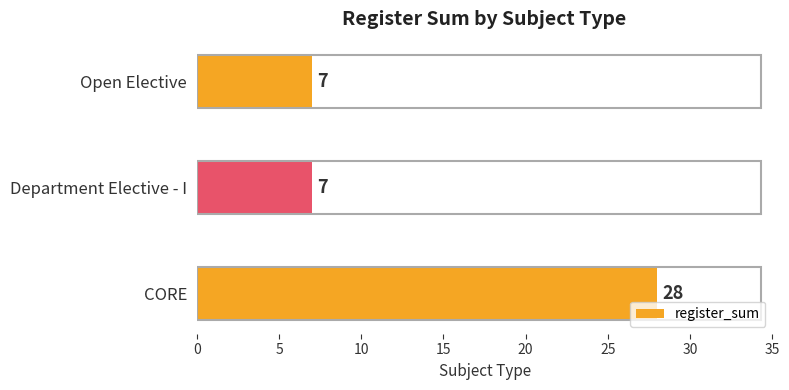

How many values are between 7 and 28?

3